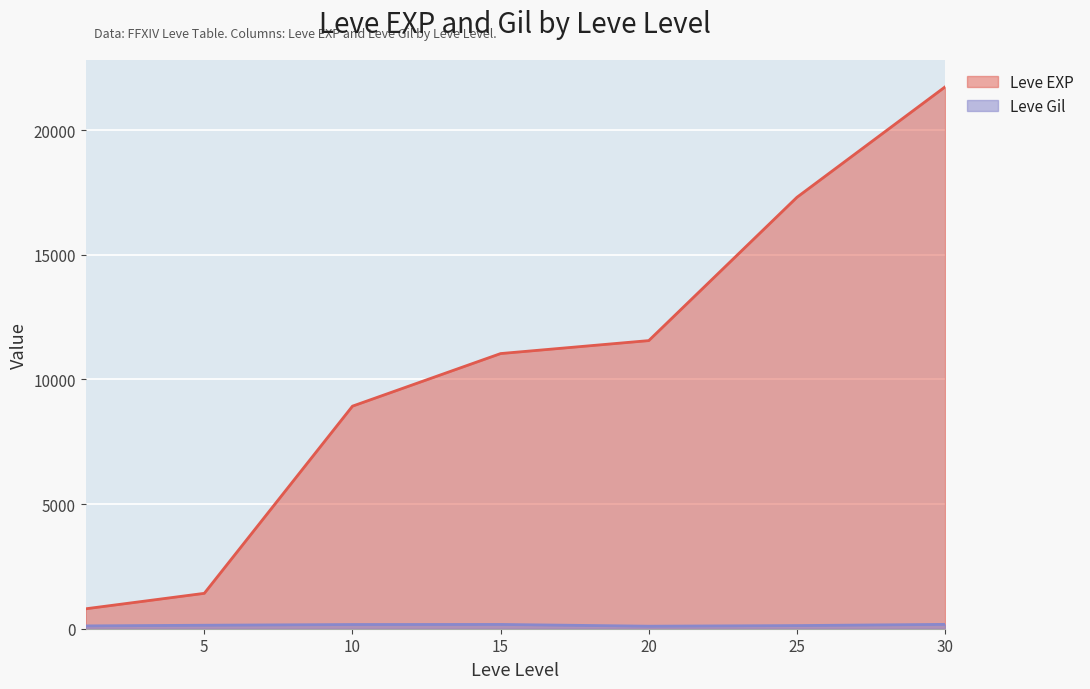

The Leve Gil series shows 113 at 1. True or false?

True